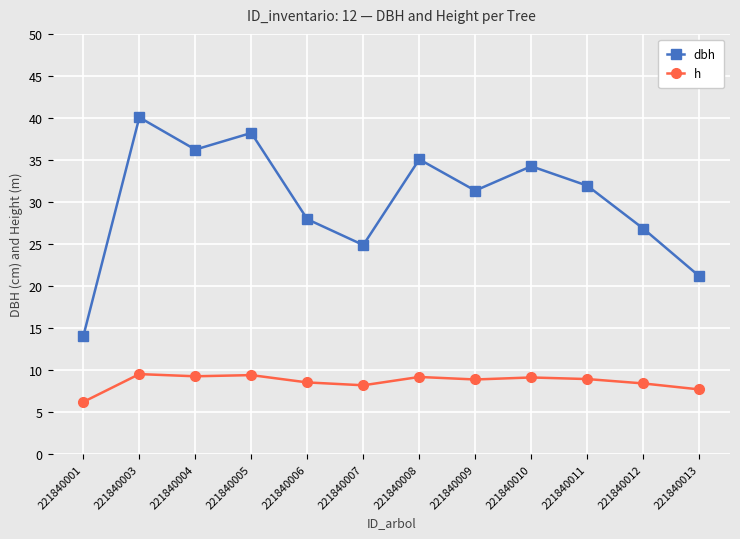

How many values in the h series are below 8?

2